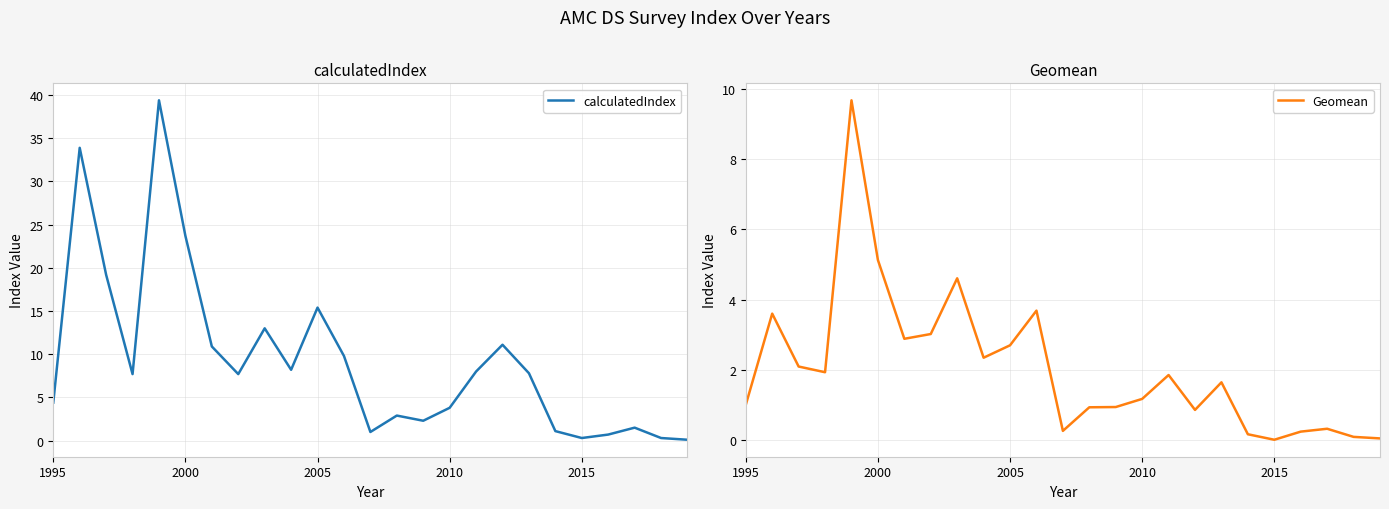

Is it true that Geomean equals 4.3 at 2005?

False